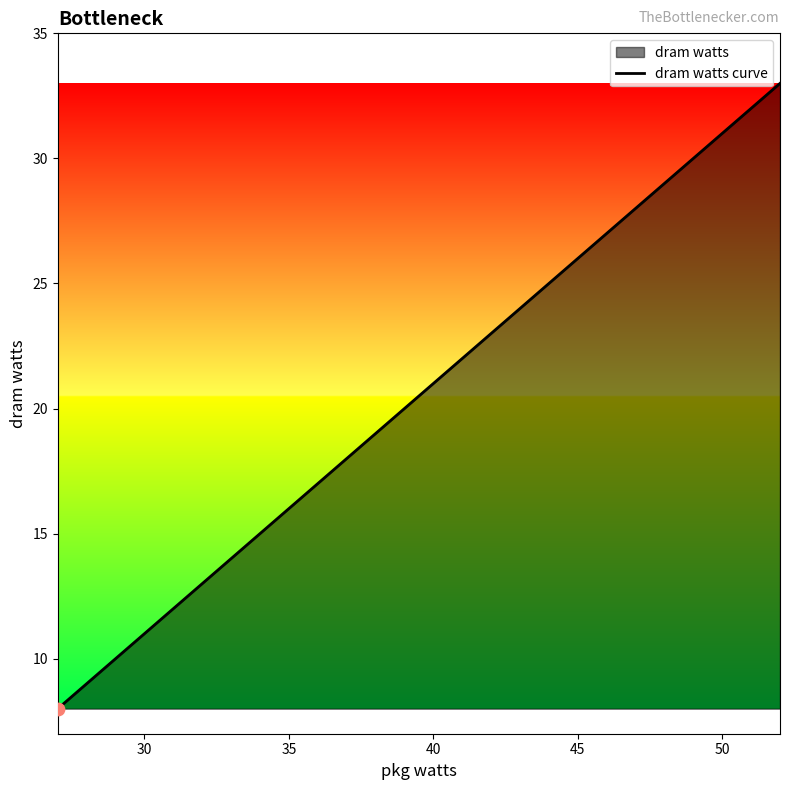

What is the greatest value displayed?

33